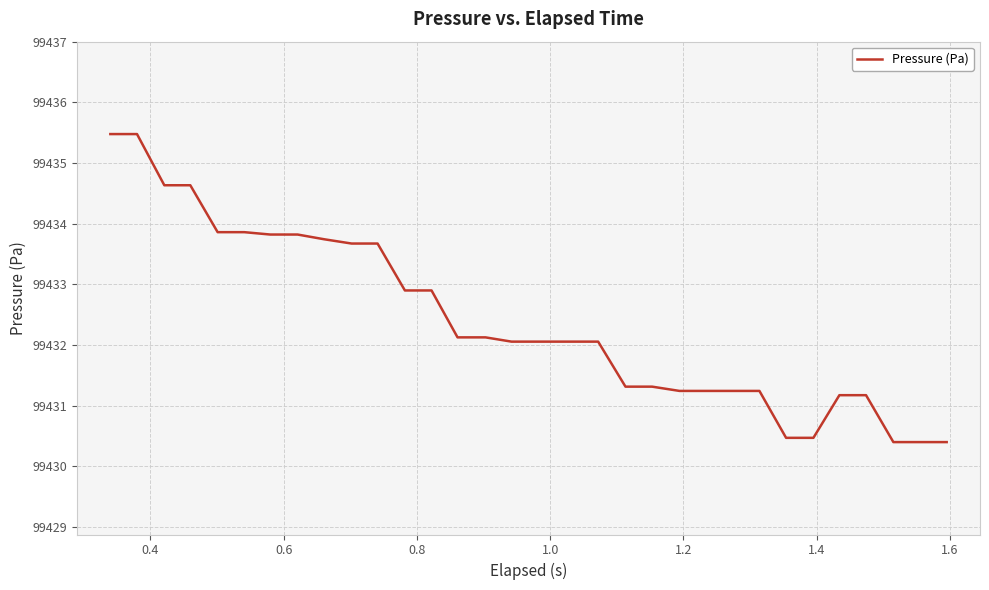

What is the greatest value displayed?

99435.5